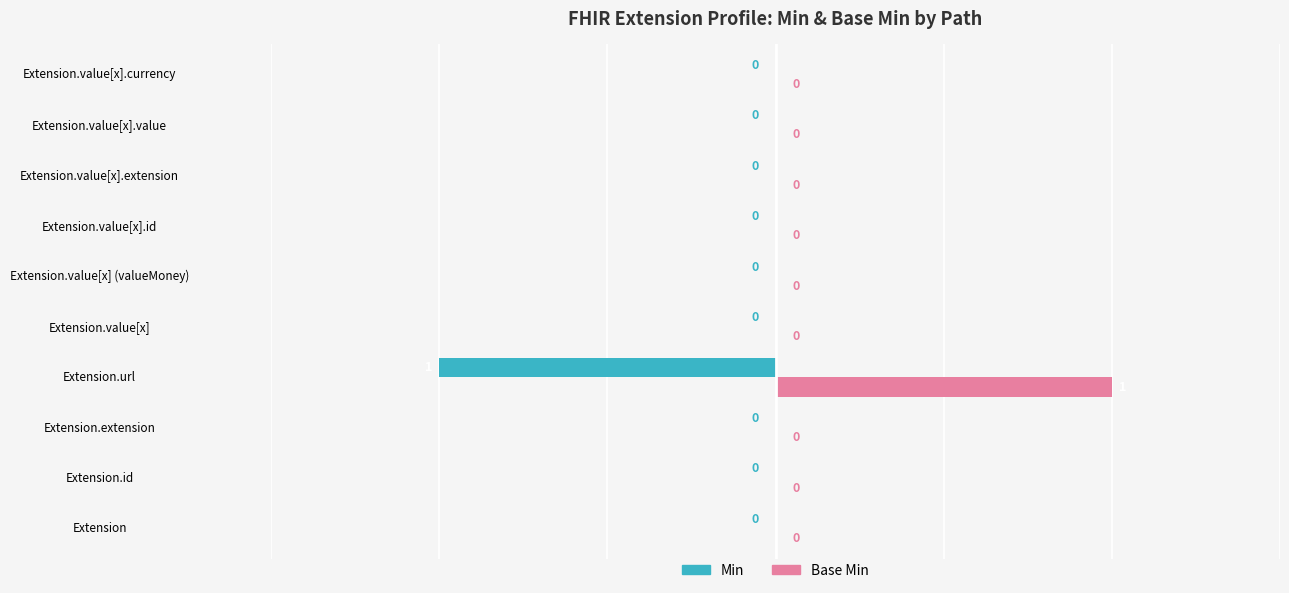

True or false: Min has a value of 0 at Extension.

True